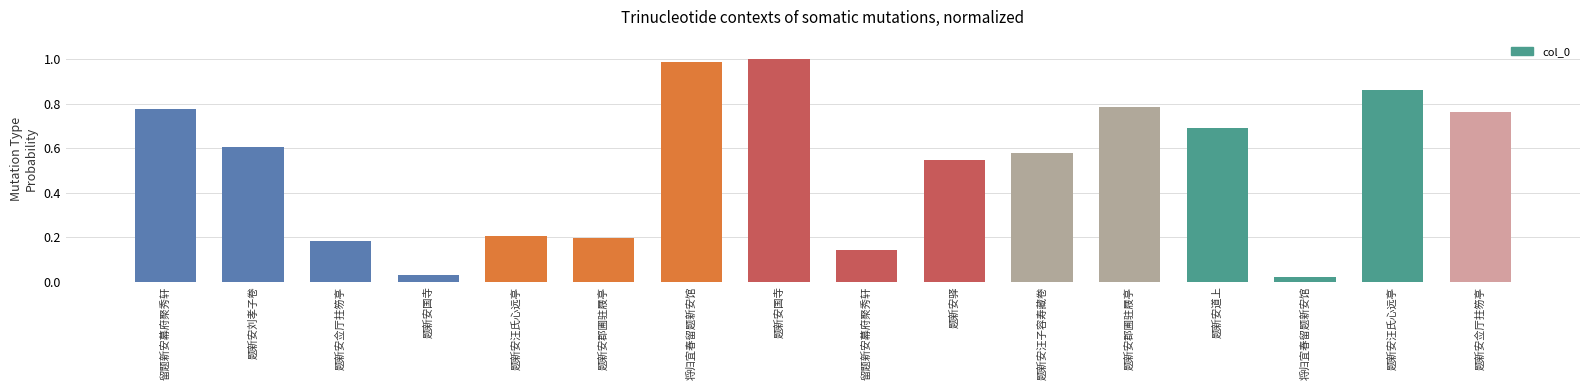

What is the change in value from 题新安国寺 to 题新安国寺?

+1.0